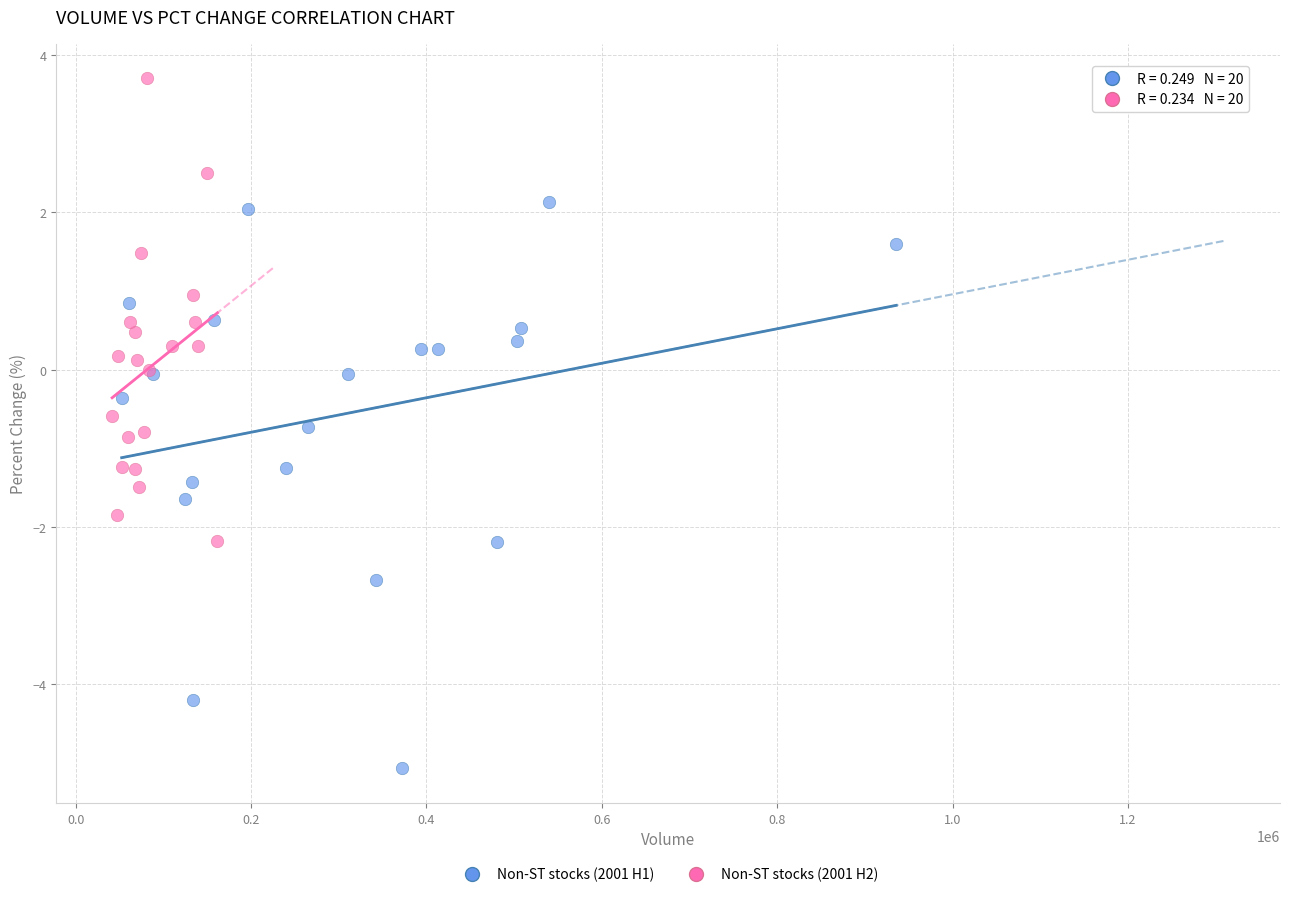

Which series contains the lowest Y value?

Non-ST stocks (2001 H1)